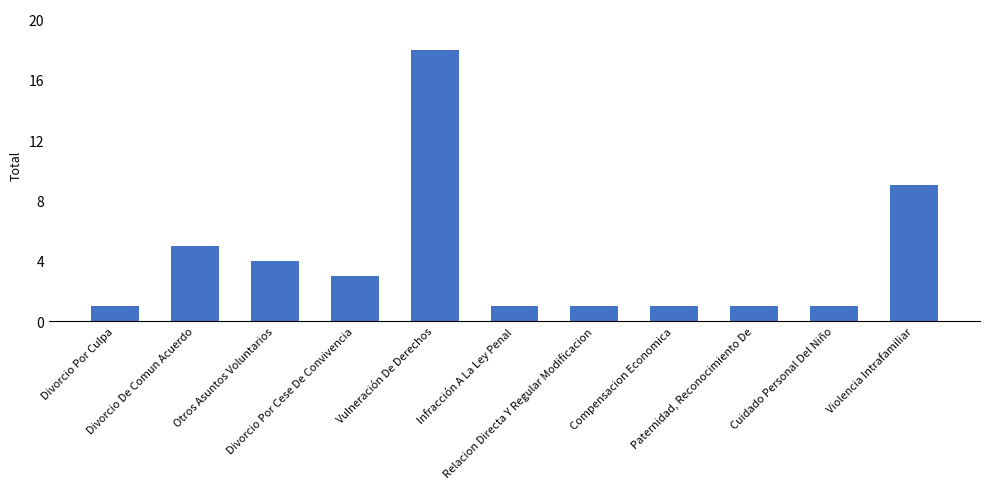

Which has a higher value, Violencia Intrafamiliar or Cuidado Personal Del Niño?

Violencia Intrafamiliar